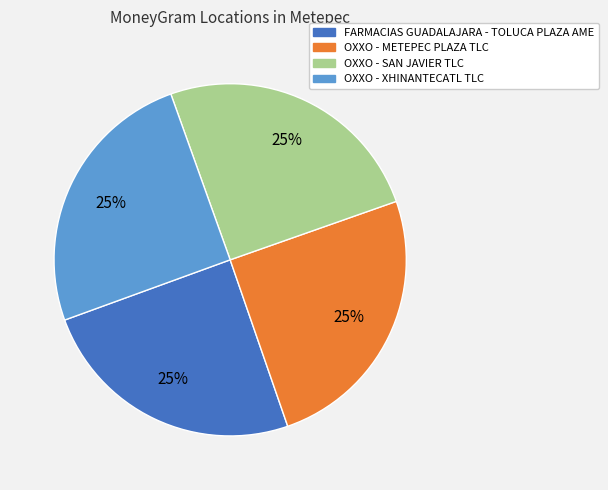

How many segments does this pie chart have?

4